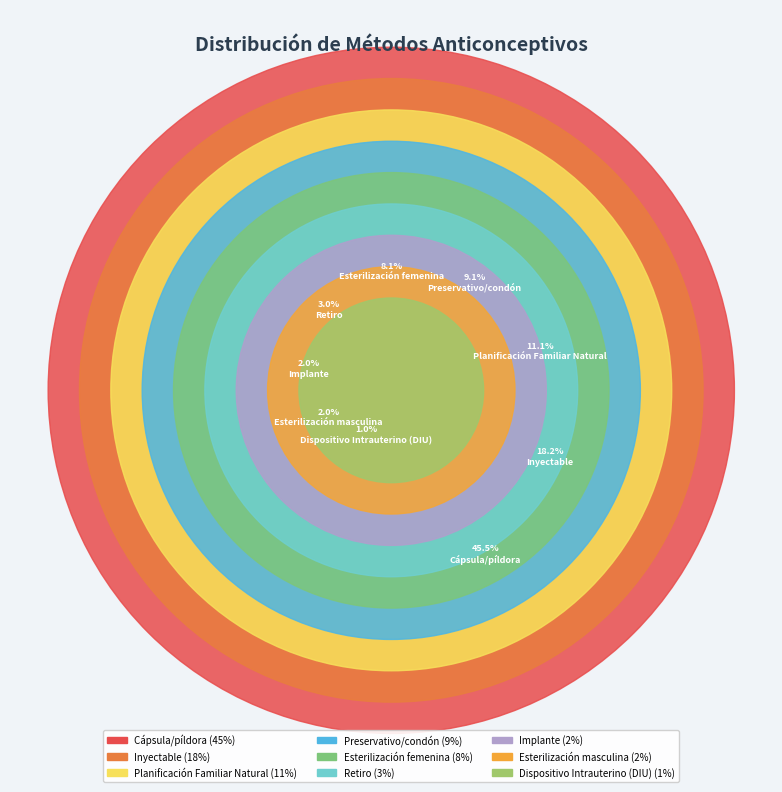

Which slice is the smallest?

Dispositivo Intrauterino (DIU)